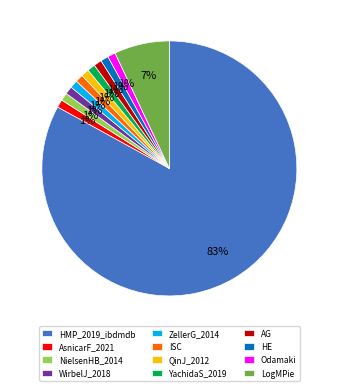

Is it true that LogMPie is 7% of the pie?

True